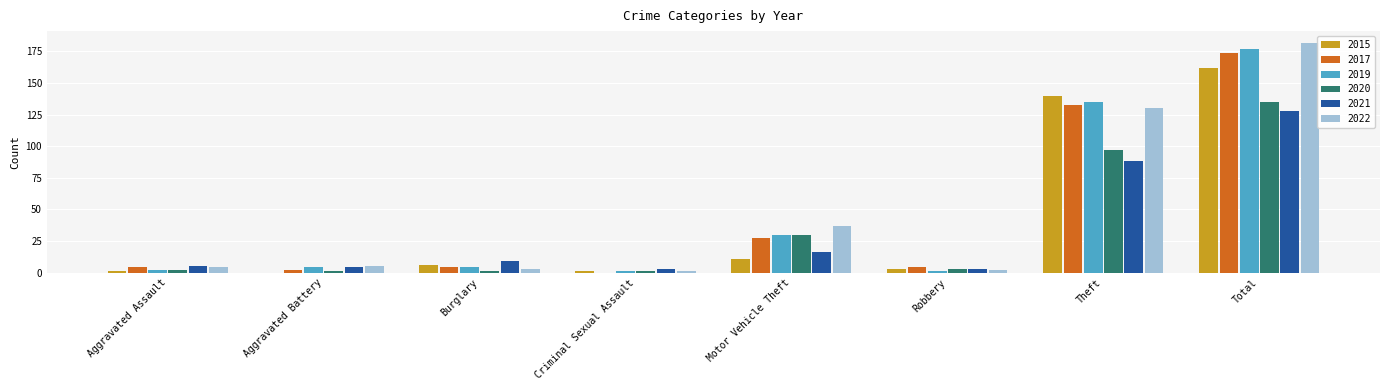

Are the bars horizontal?

No